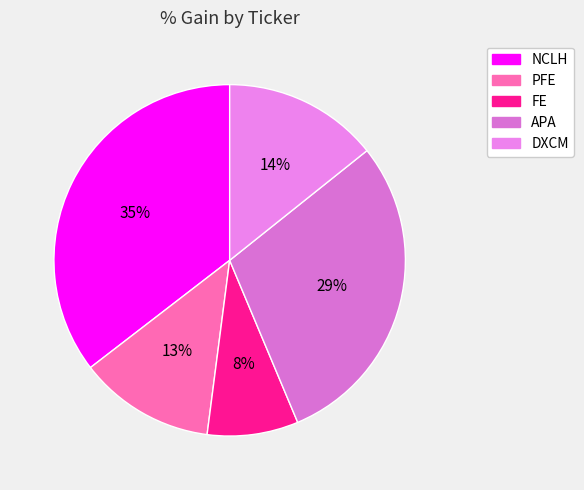

To the nearest percent, what percentage of the pie is APA?

29%